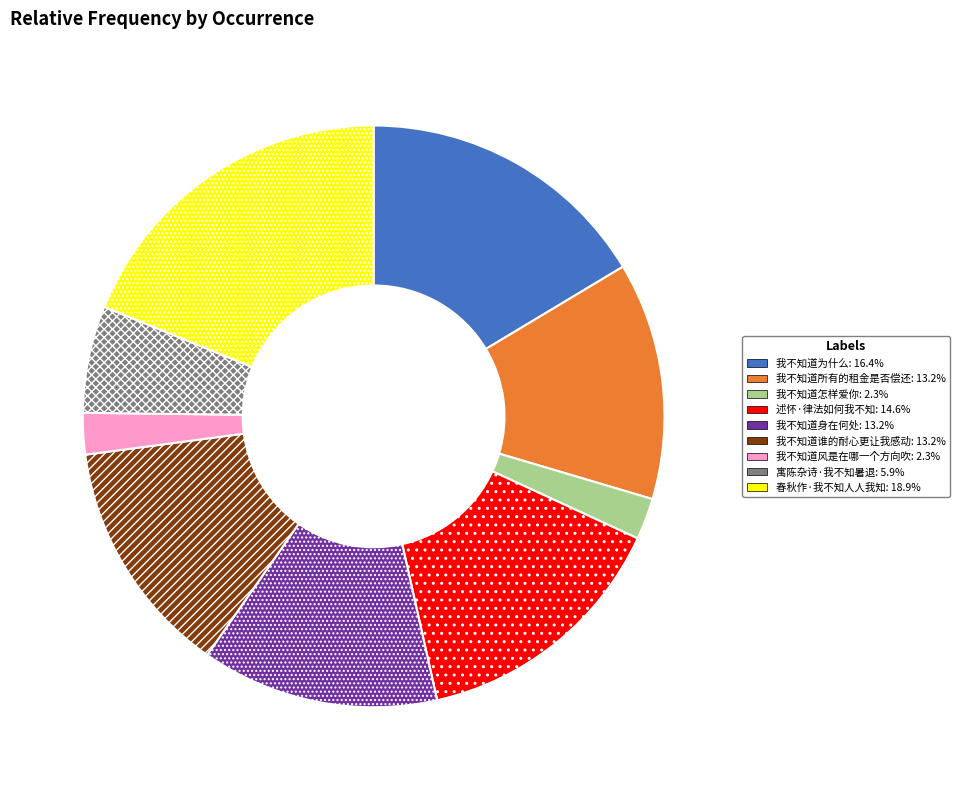

Which has a higher value, 述怀·律法如何我不知 or 我不知道所有的租金是否偿还?

述怀·律法如何我不知